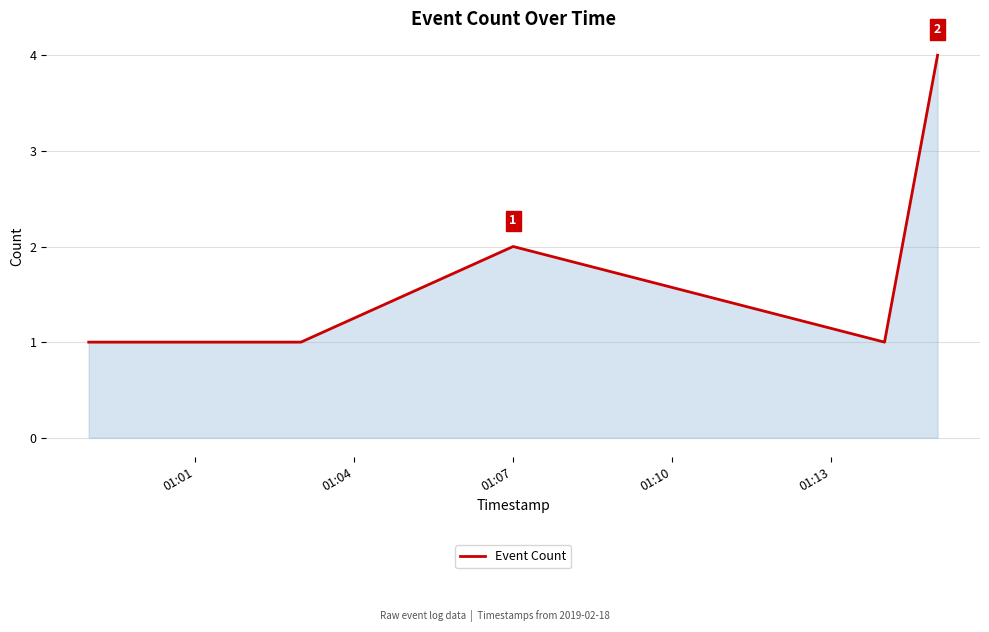

Does the chart display data point markers on the line(s)?

No